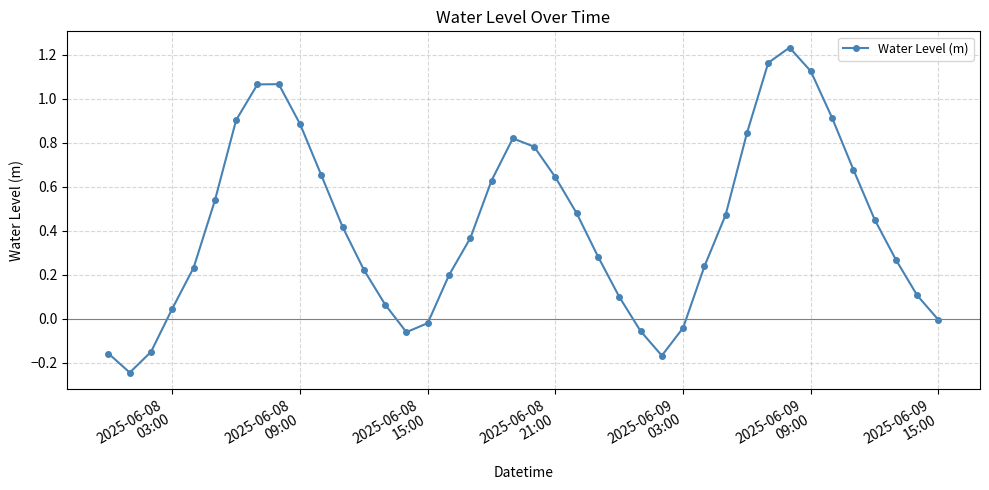

How many points are higher than both their immediate neighbors (excluding endpoints)?

3